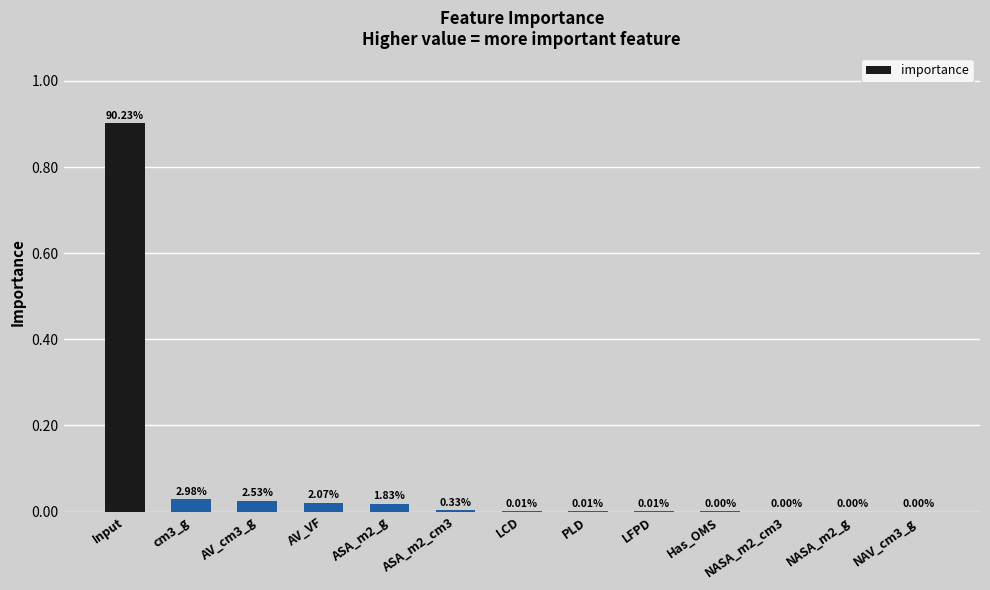

What is the average value?

0.1